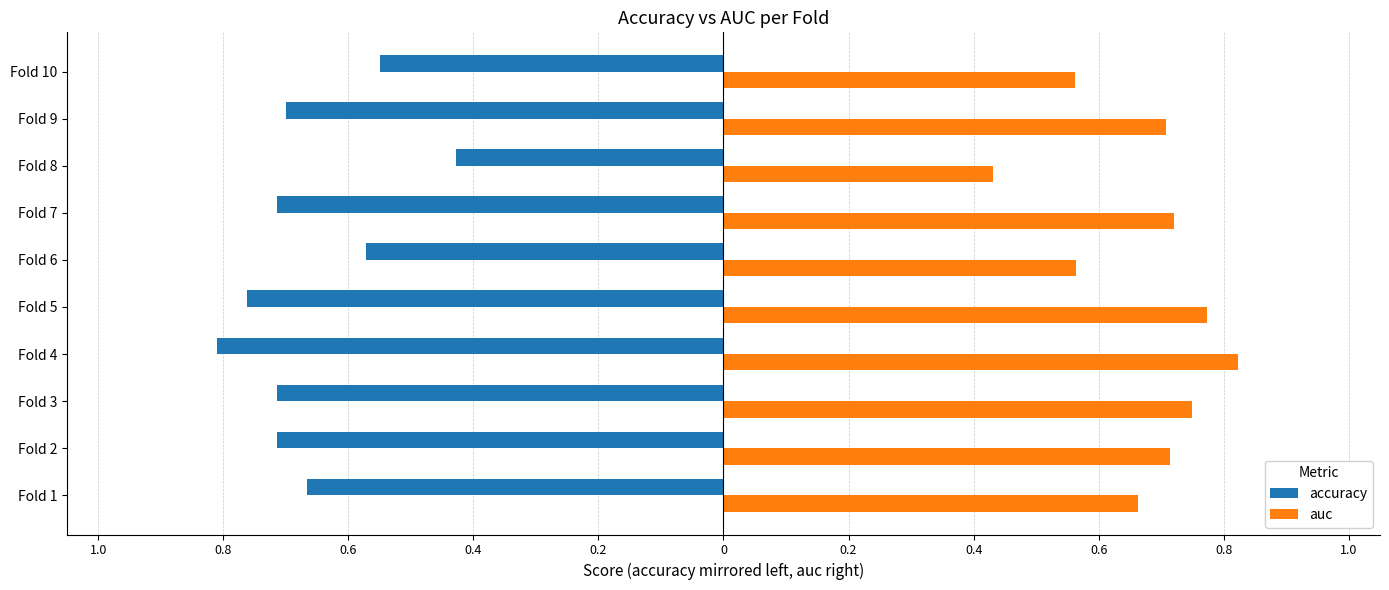

What is the difference between the maximum and second lowest values in the accuracy series?

0.3